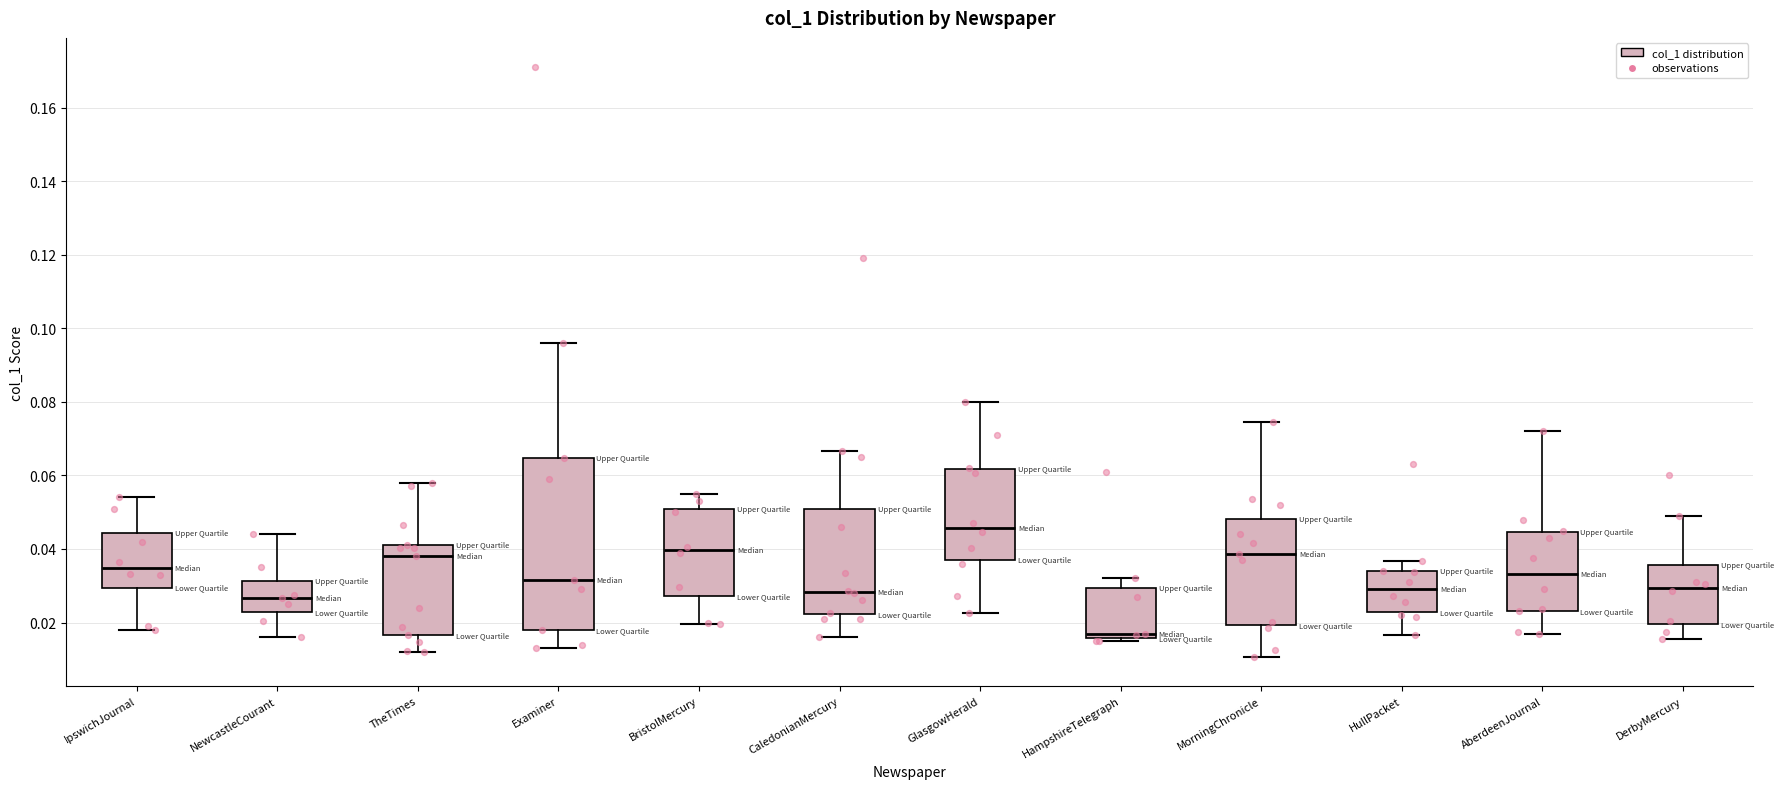

Which box is the tallest, from its lower edge to its upper edge?

Examiner